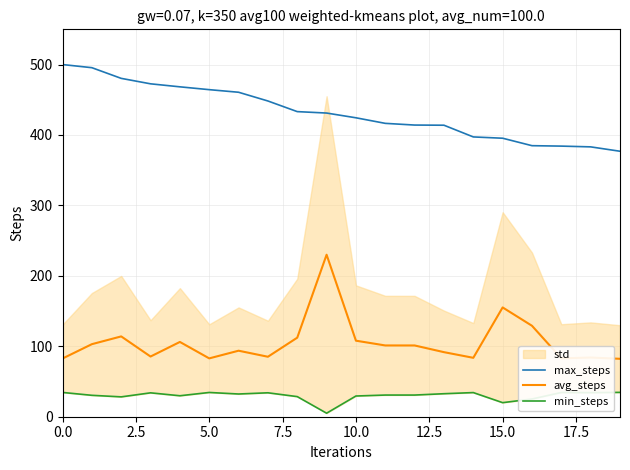

Rank the series at 10 from highest to lowest value.

max_steps, avg_steps, min_steps